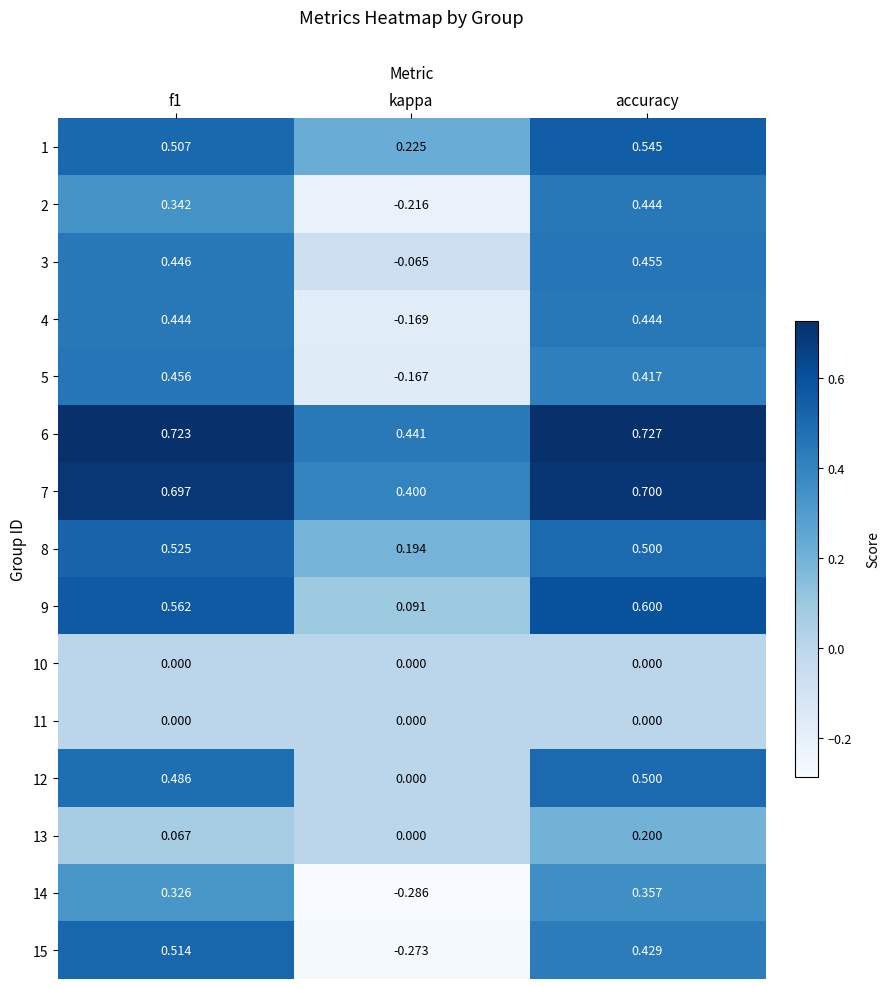

How many data points does each series have?

3